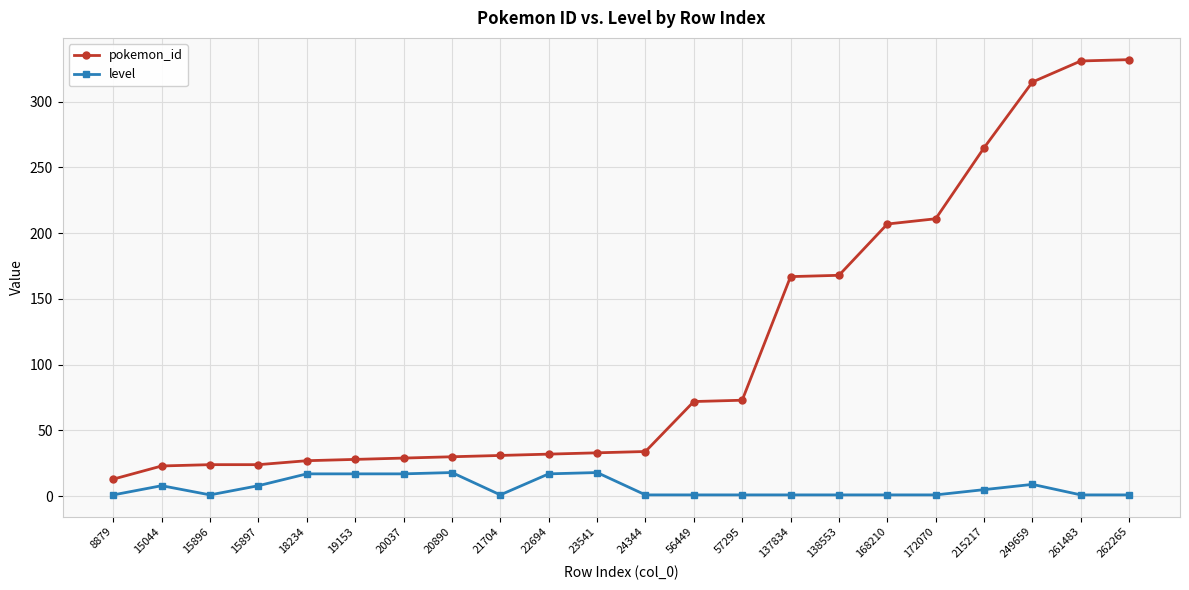

Is it true that pokemon_id equals 114 at 57295?

False